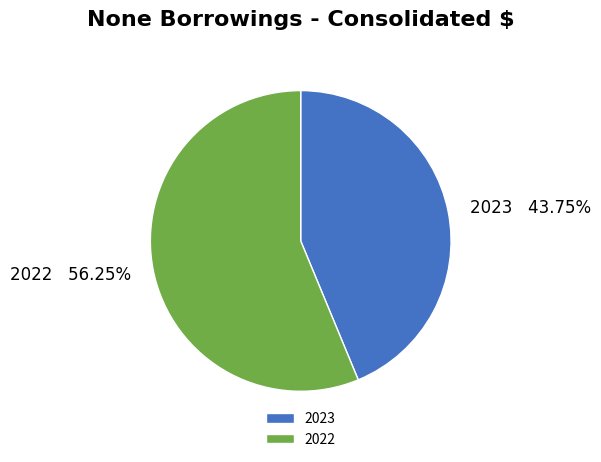

Does 2022 represent more than half of the total?

Yes